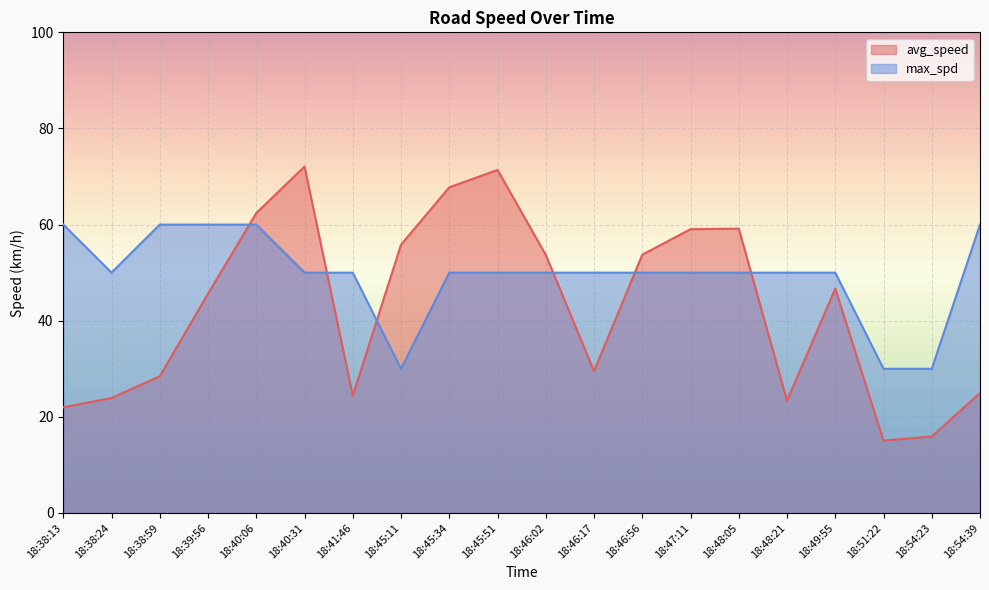

What is the maximum value for avg_speed?

72.1